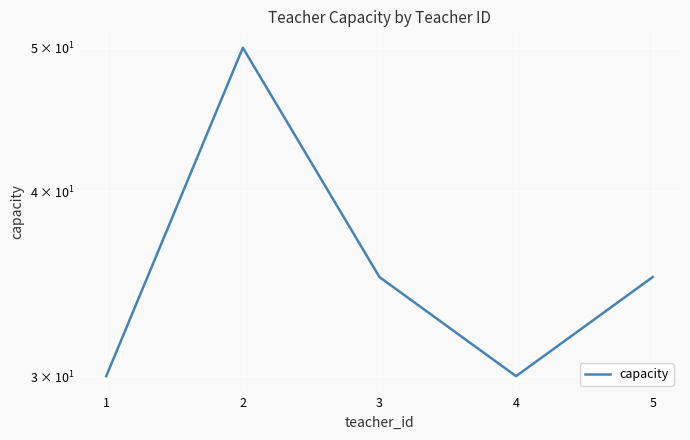

How many categories are shown in the chart?

5